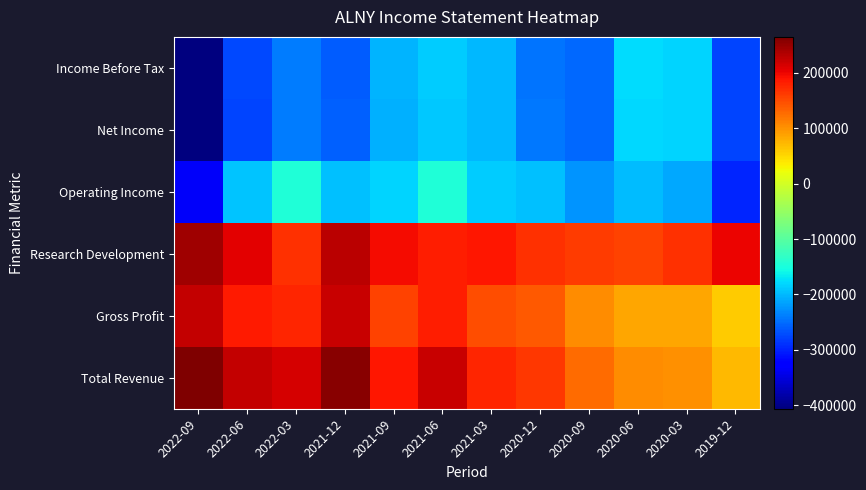

Which series has the largest range (max minus min)?

Income Before Tax